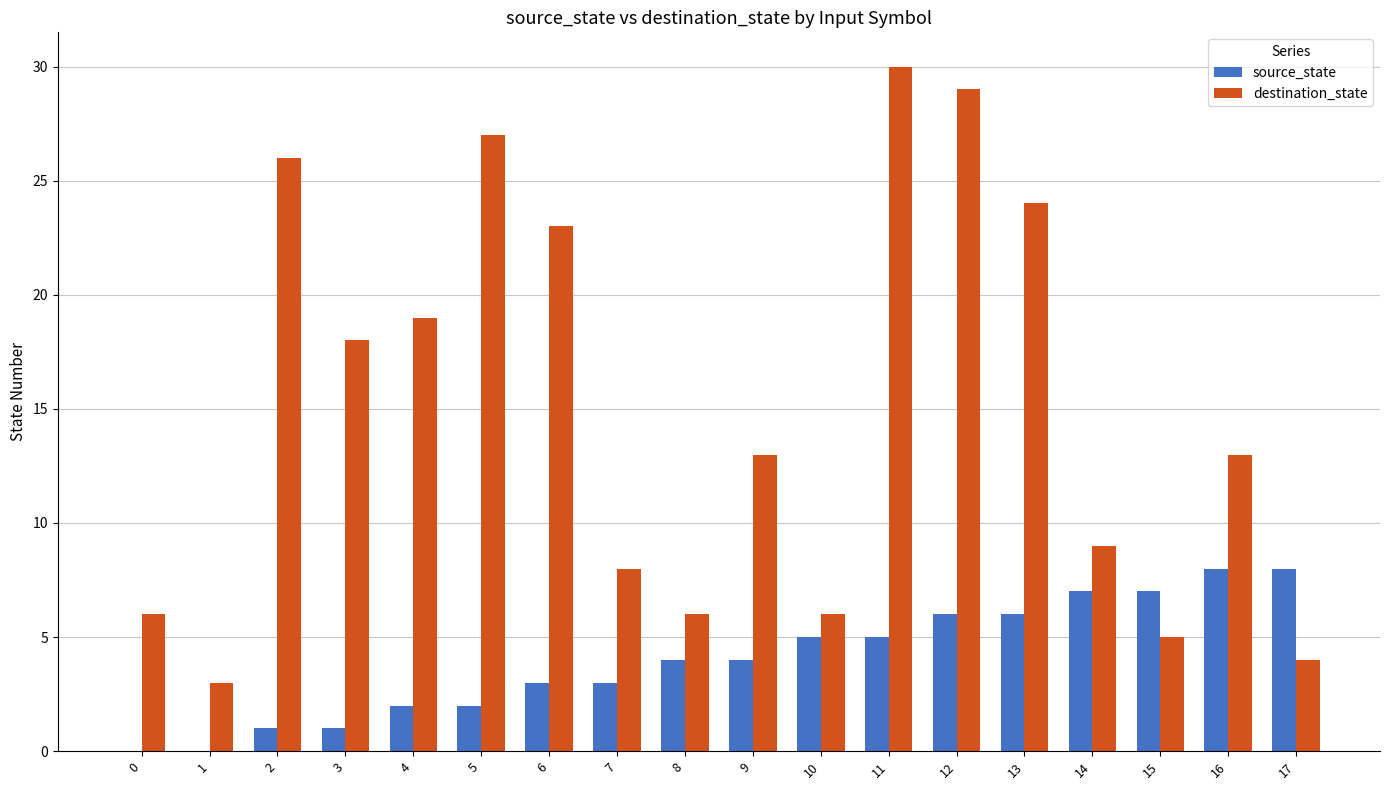

What is the total value across all series at 12?

35